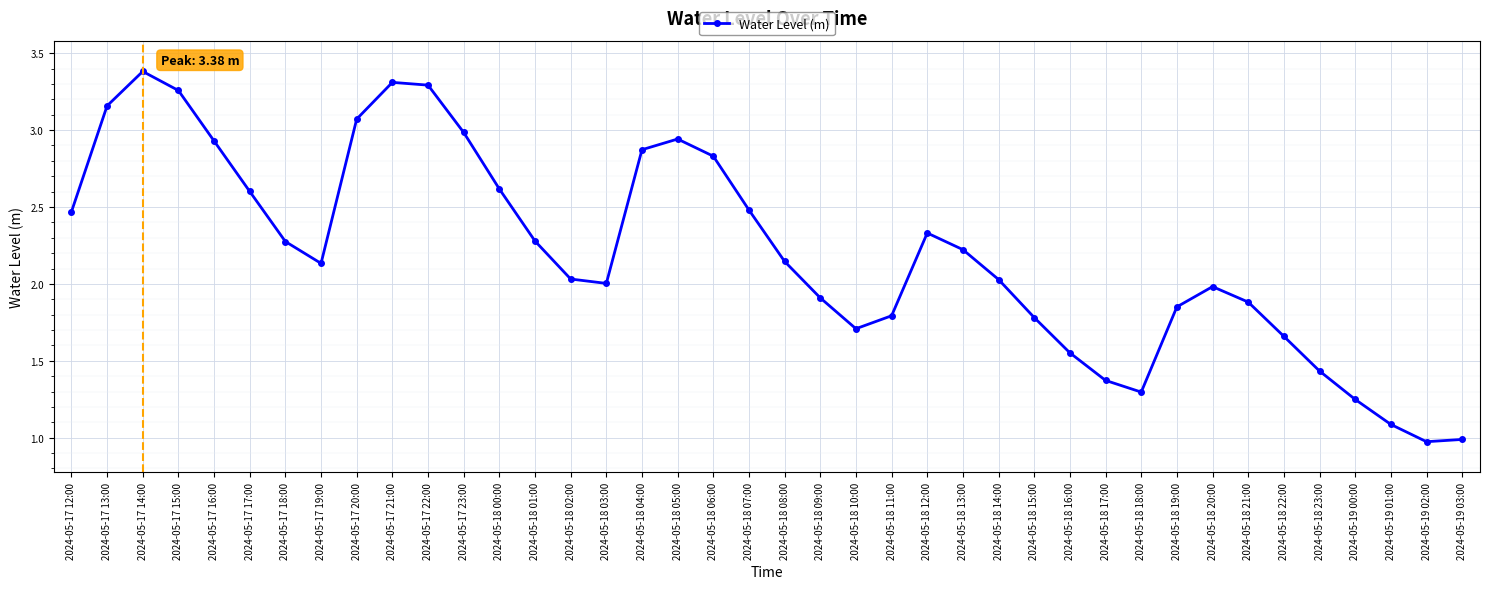

Approximately how many times larger is the value at 2024-05-18 03:00 compared to 2024-05-17 16:00?

0.7